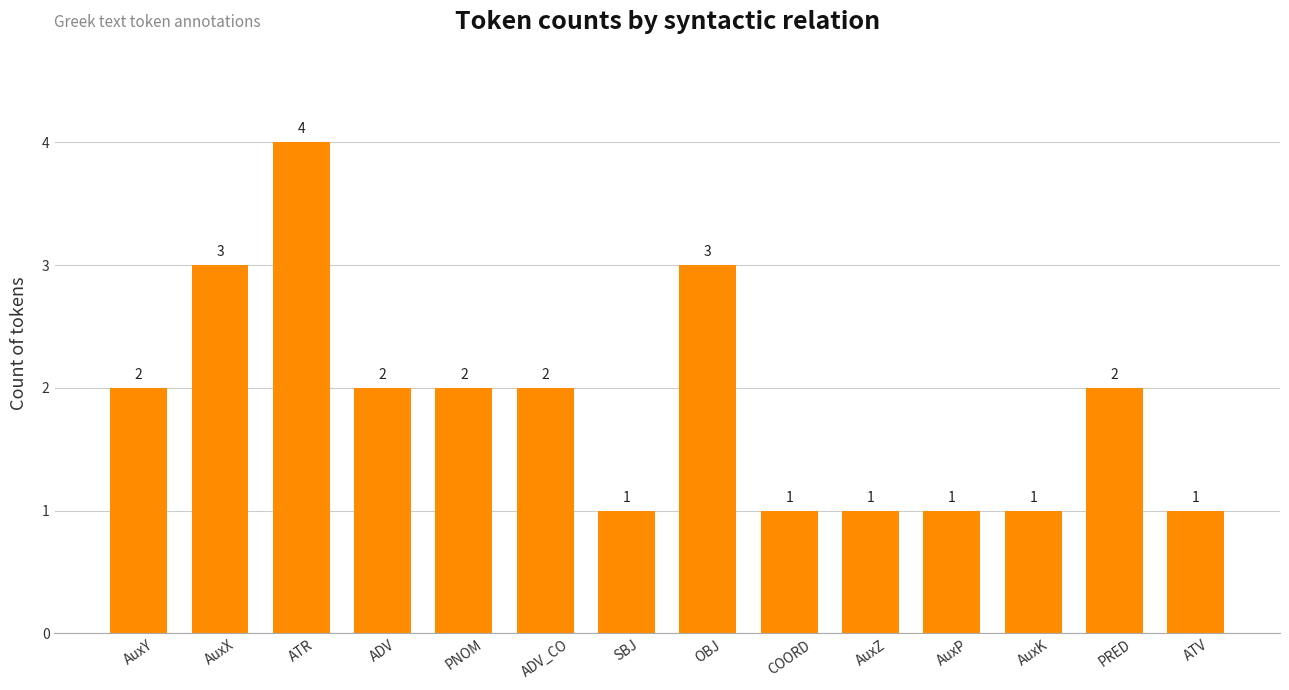

Does the chart contain any negative values?

No